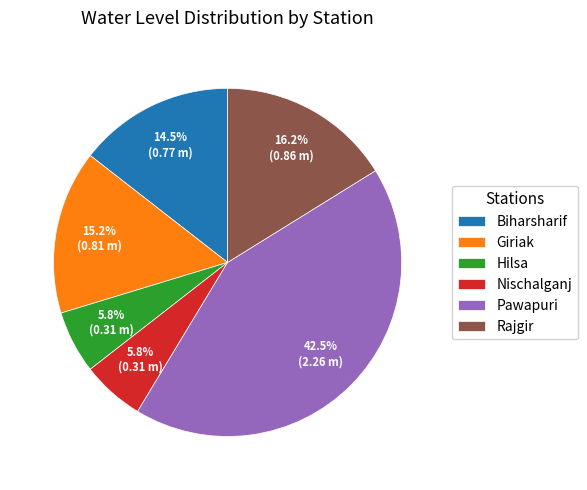

To the nearest percent, what is the combined percentage of Nischalganj and Giriak?

21%